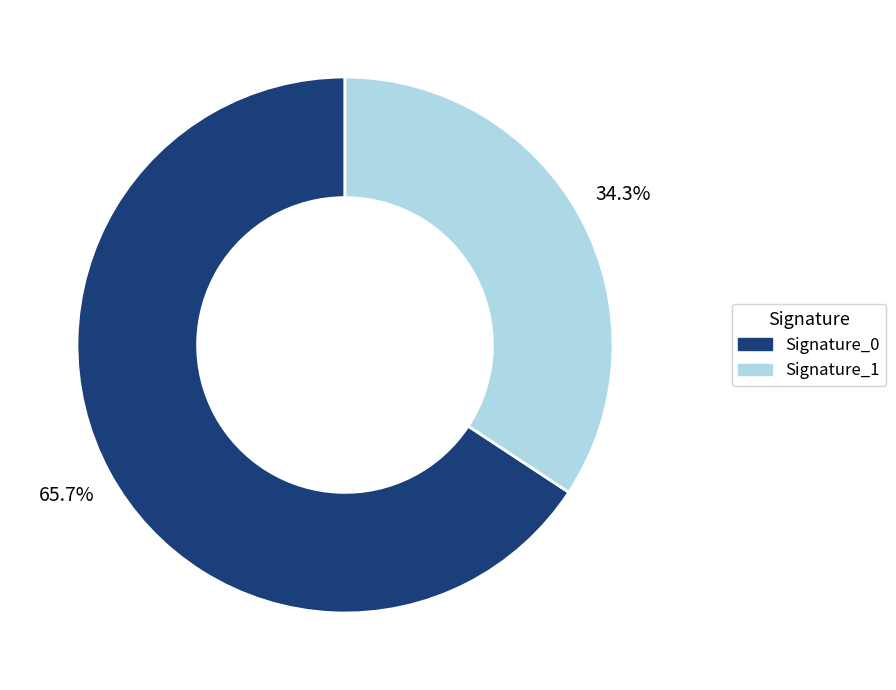

Does any single category account for the majority?

Yes